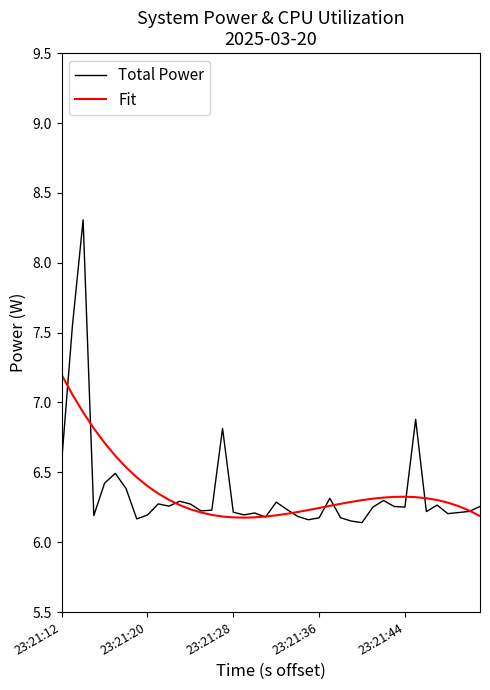

List the series in order of their peak value, highest first.

Total Power, Fit